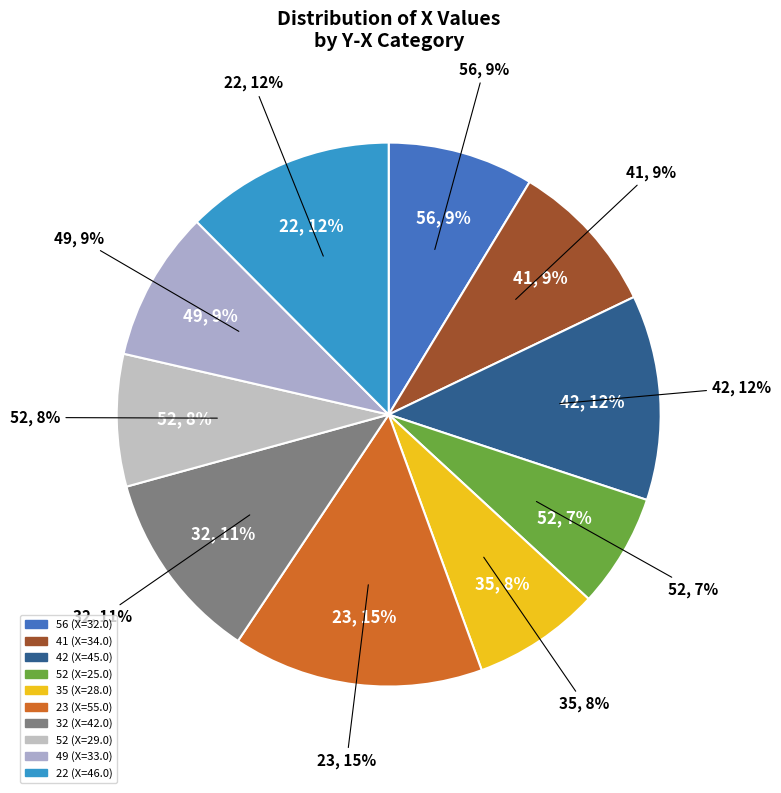

How many slices are in this pie chart?

10